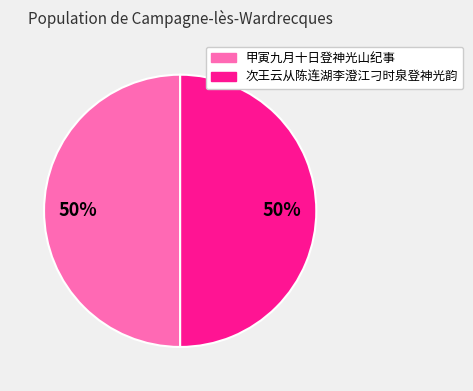

What is the ratio of the value at 次王云从陈连湖李澄江刁时泉登神光韵 to the value at 甲寅九月十日登神光山纪事?

1.0